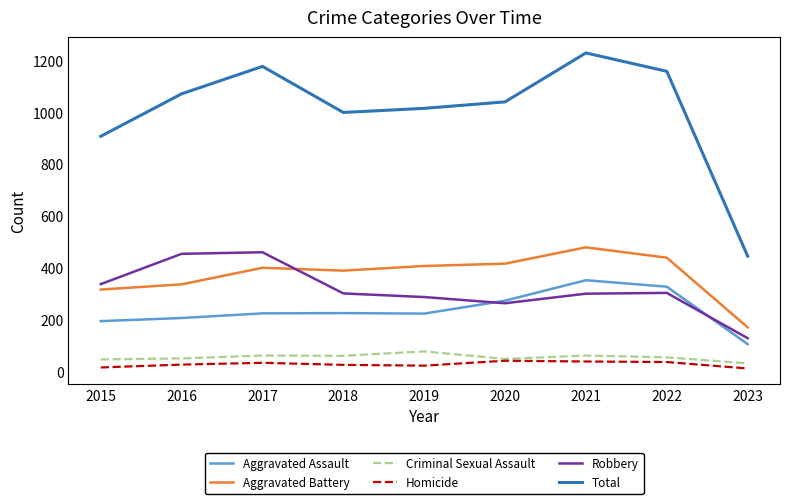

Which category has the lowest value in the Total series?

2023